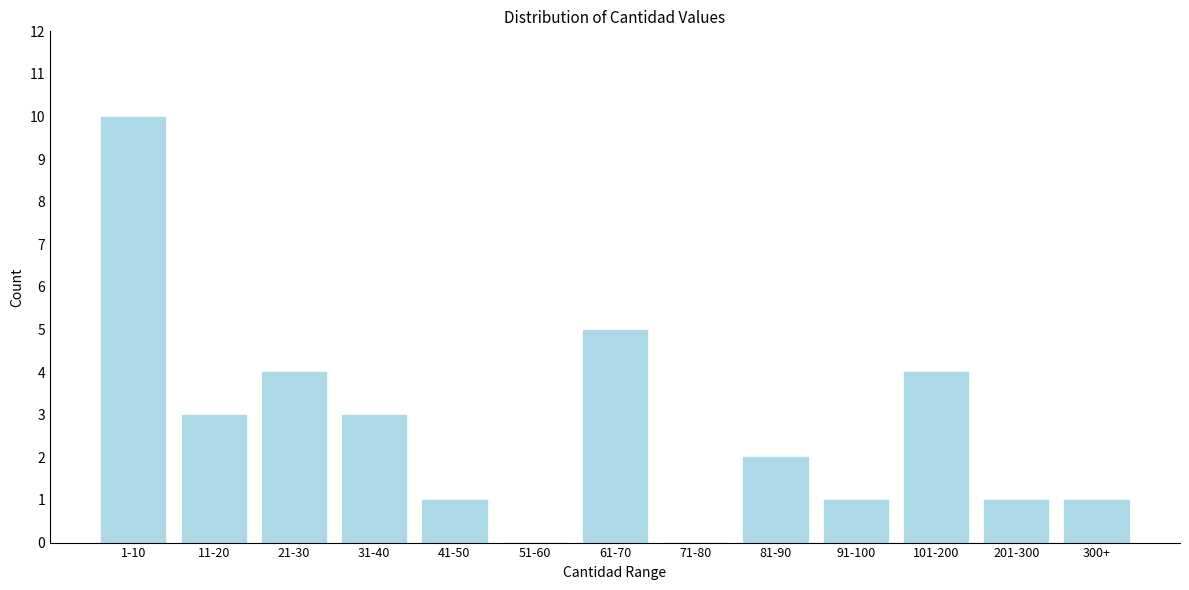

What is the sum of all values?

35